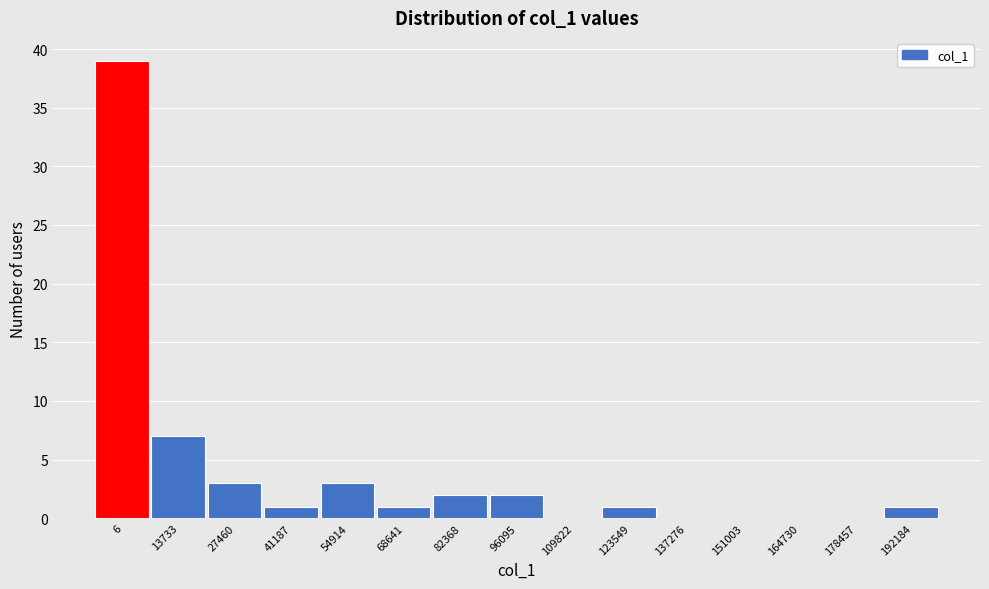

Reading right to left, extract all data points from this chart.

192184=1	178457=0	164730=0	151003=0	137276=0	123549=1	109822=0	96095=2	82368=2	68641=1	54914=3	41187=1	27460=3	13733=7	6=39